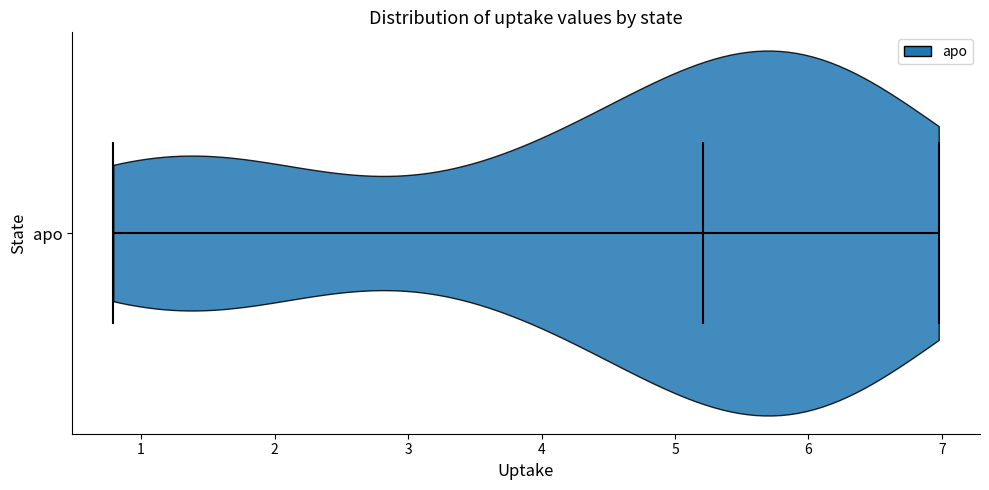

What is the highest point the violin for apo reaches on the x-axis? The values are not printed on the chart, so give them approximately, as read against the axis.

7.0